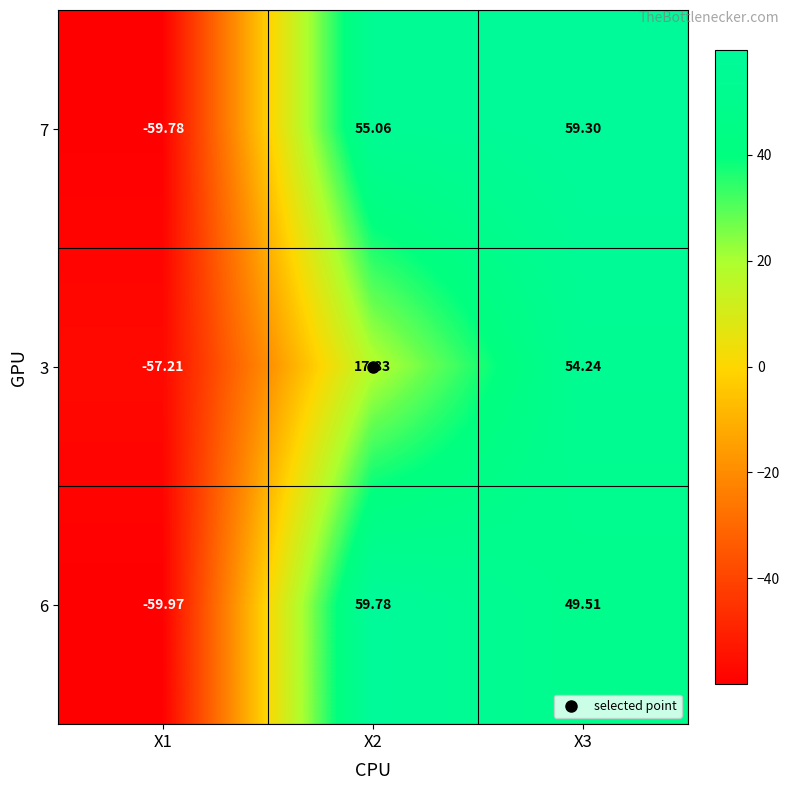

Is the value of 6 at X2 greater than the value of 3 at X3?

Yes